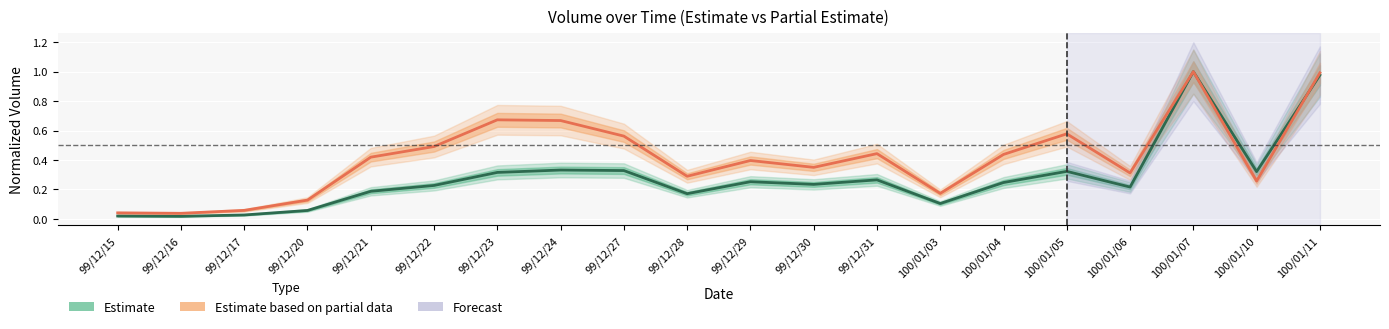

How many lines are shown in the chart?

2